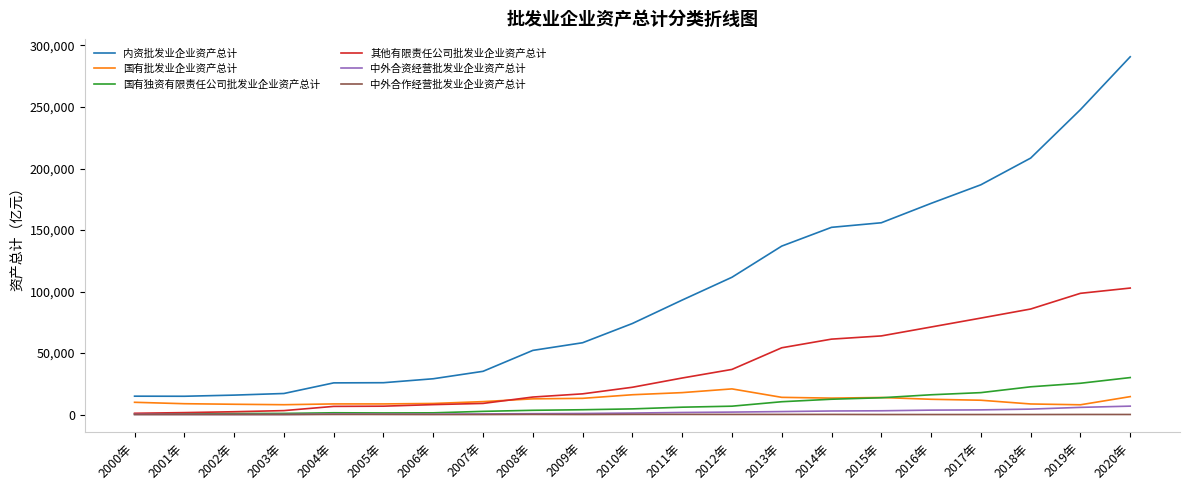

At which category is the sum across all series the highest?

2020年